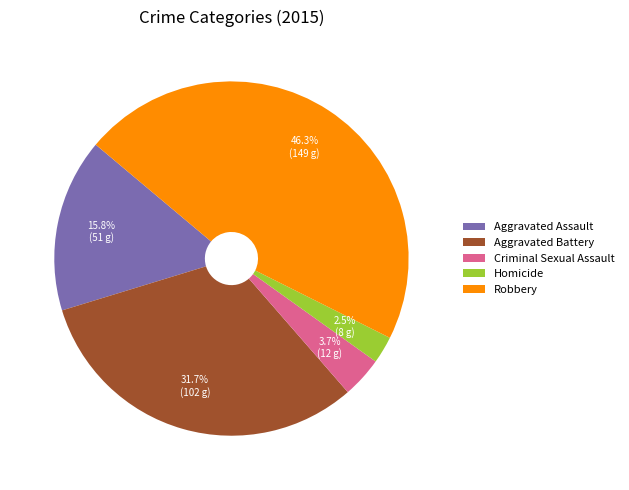

Is it true that Aggravated Battery is 43% of the pie?

False